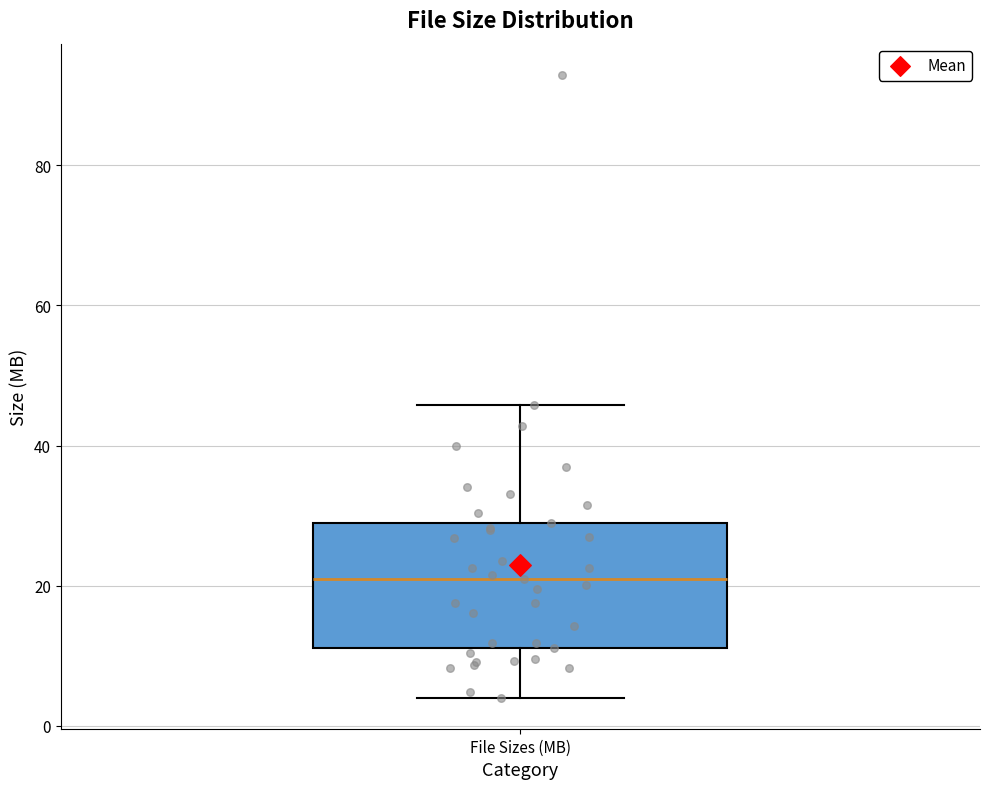

Where does the upper whisker of the box for File Sizes (MB) end on the y-axis? The values are not printed on the chart, so give them approximately, as read against the axis.

46